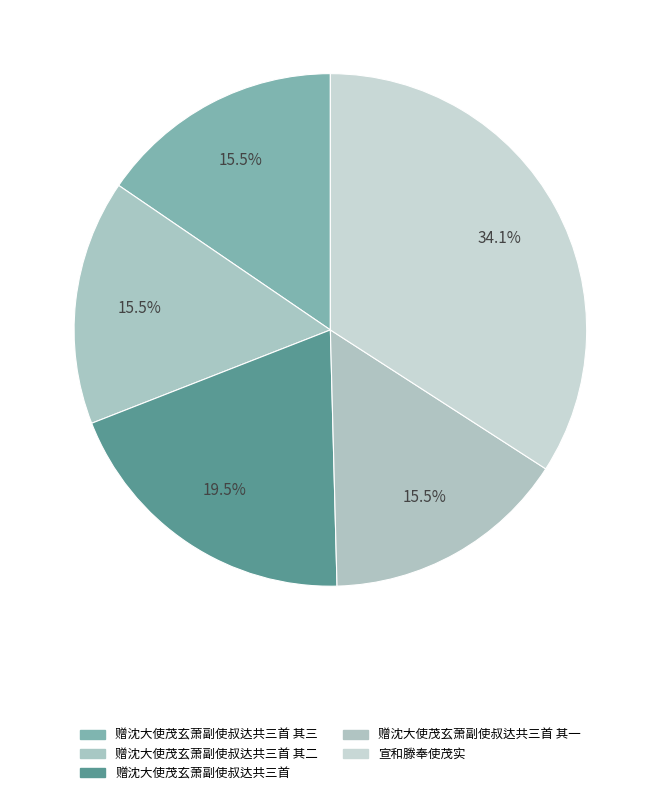

How many segments does this pie chart have?

5